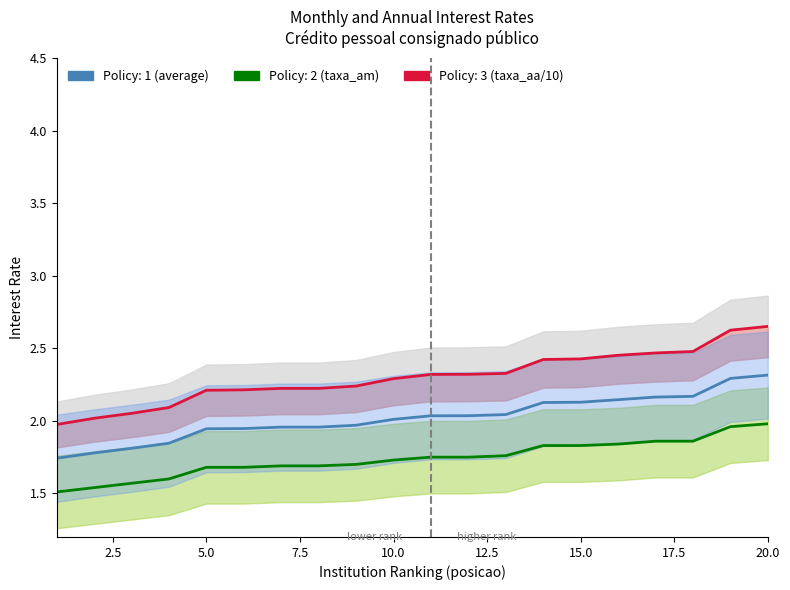

At how many categories does at least one series exceed 1?

20